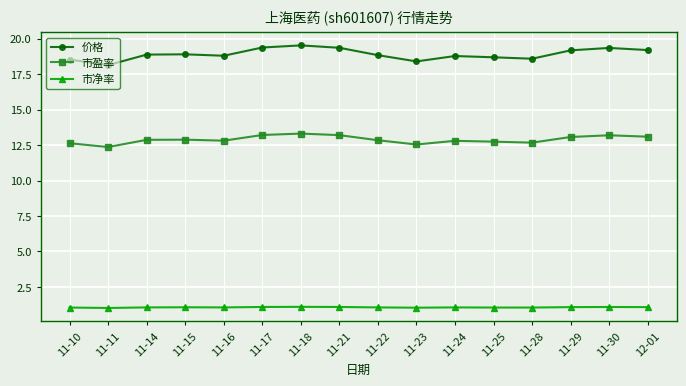

List the series in order of their overall mean, lowest first.

市净率, 市盈率, 价格